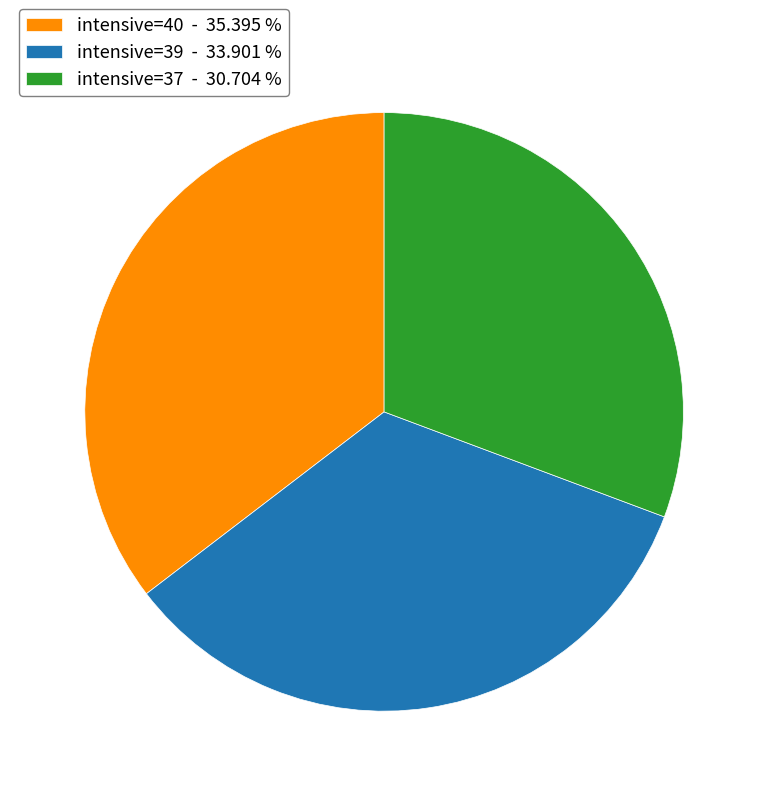

Does intensive=40 - 35.395 % represent more than half of the total?

No